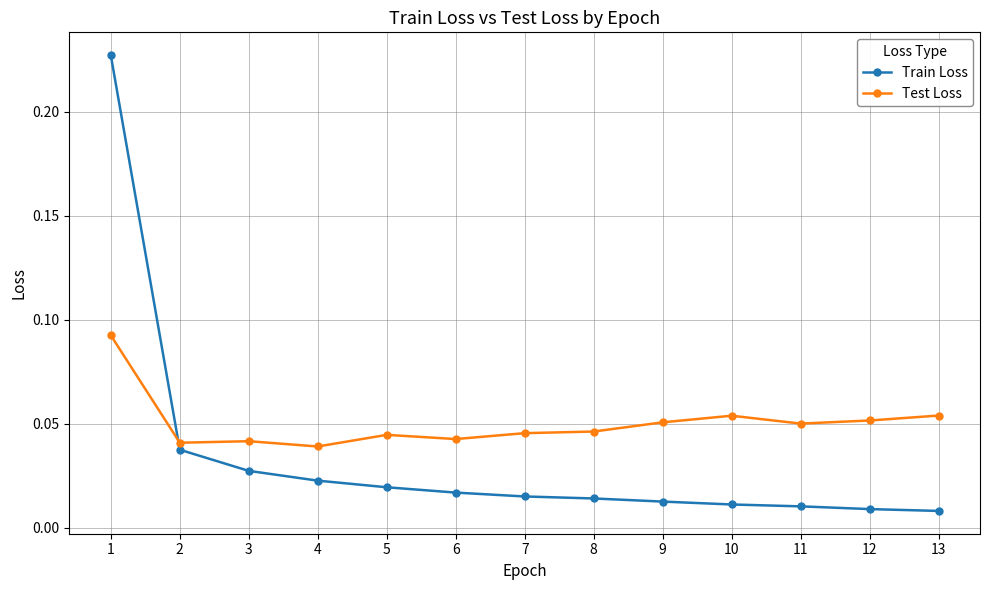

Which series has the largest range (max minus min)?

Train Loss